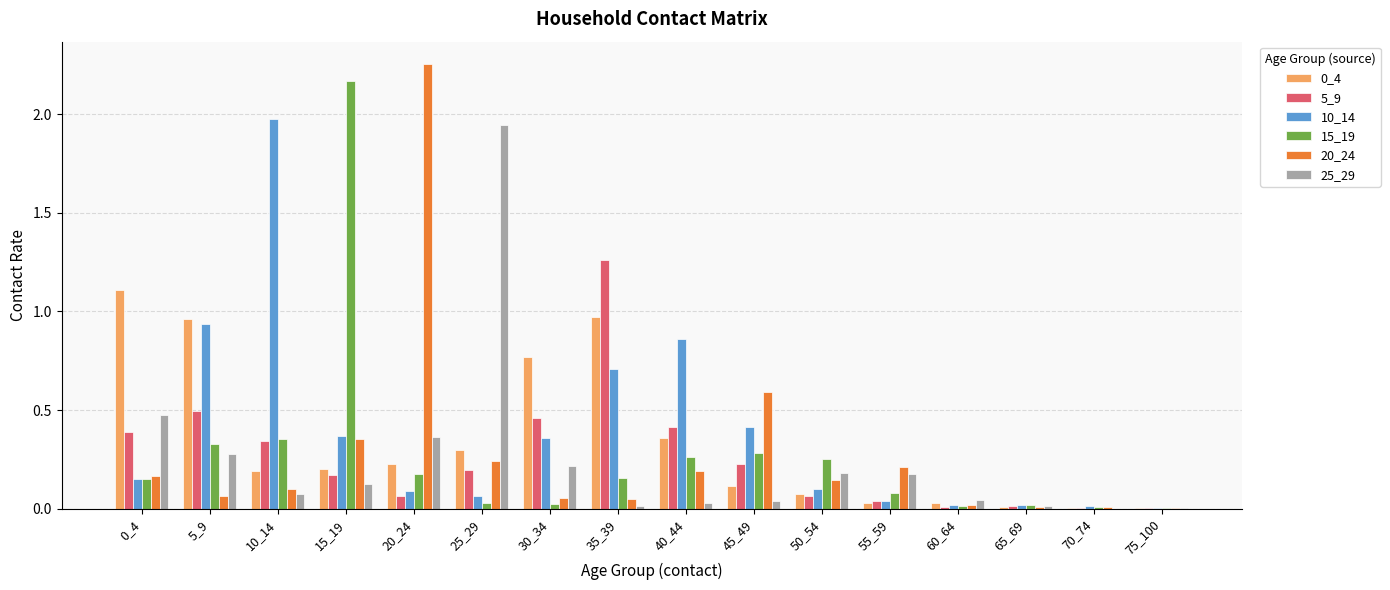

At which category is the sum across all series the highest?

15_19